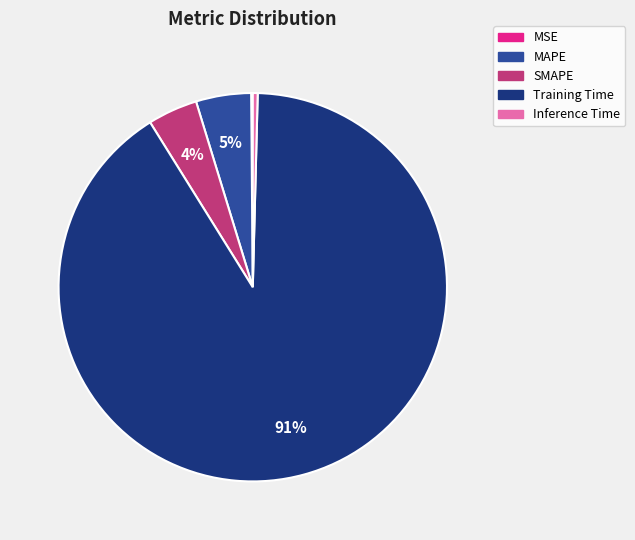

To the nearest percent, what is the average slice percentage?

20%